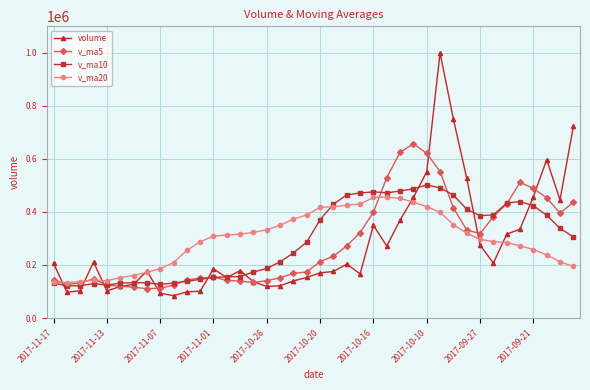

Which series has the largest range (max minus min)?

volume